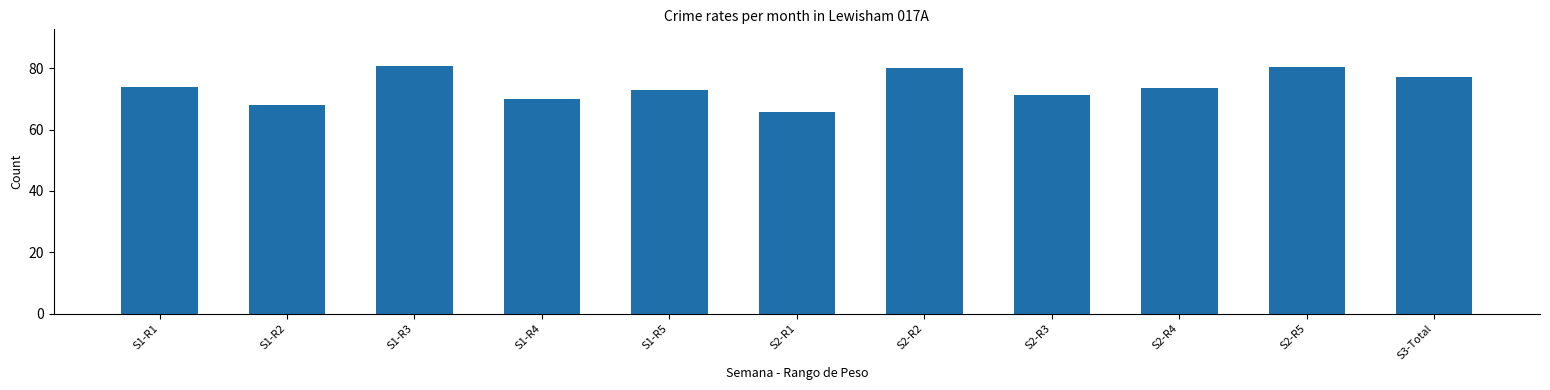

What is the greatest value displayed?

80.6